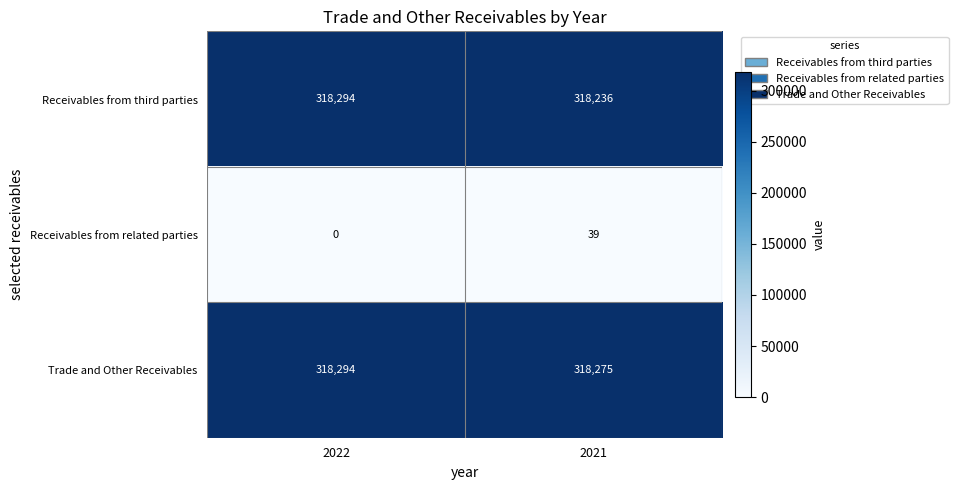

At how many categories does at least one series exceed 161089?

2